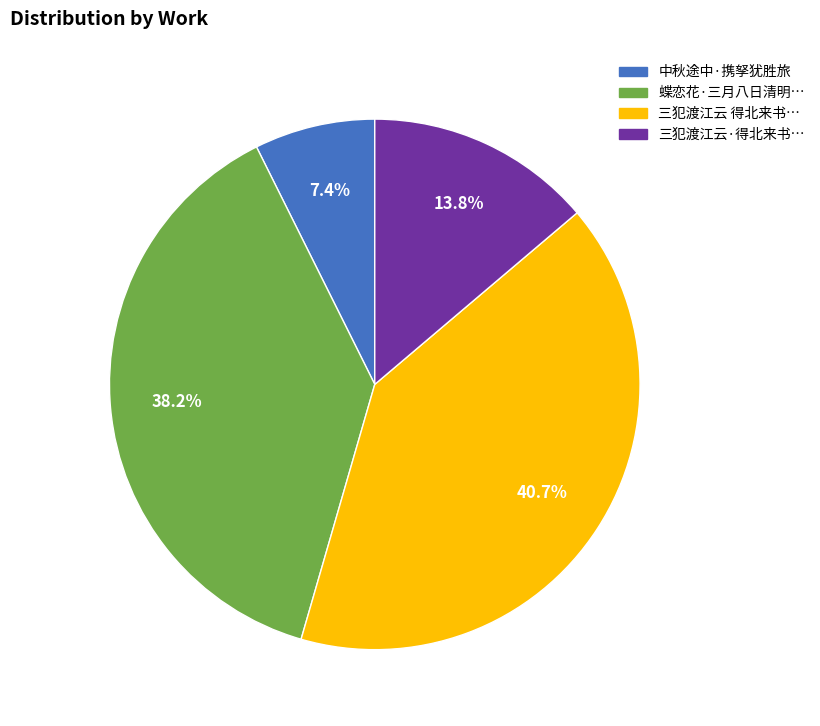

Is there a majority slice in this chart?

No